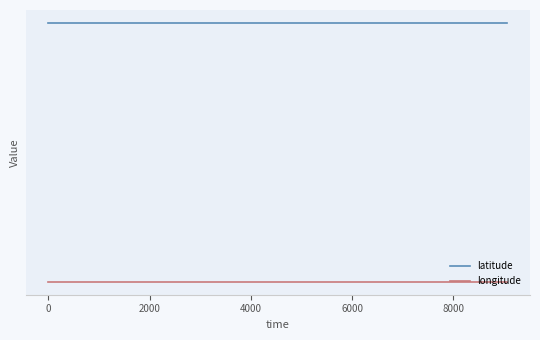

What is the sum of the latitude values at 8000 and 4000?

-52.6